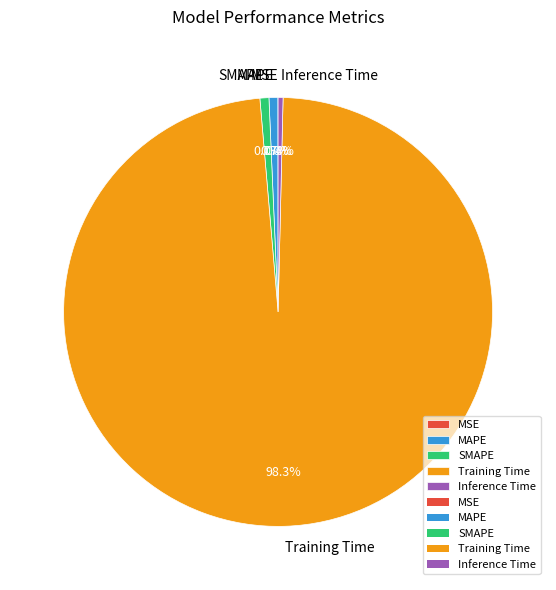

Combined, do SMAPE and MAPE account for over 50%?

No